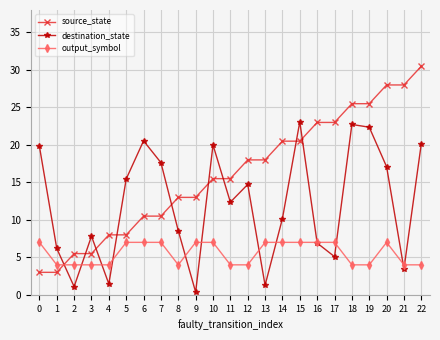

Rank the series by their maximum value, from lowest to highest.

output_symbol, destination_state, source_state